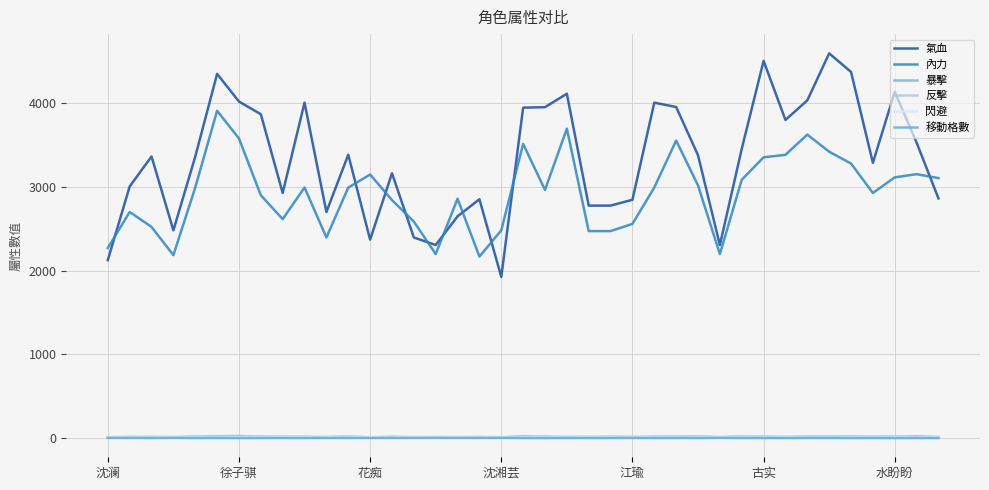

Does the chart have visible grid lines?

Yes